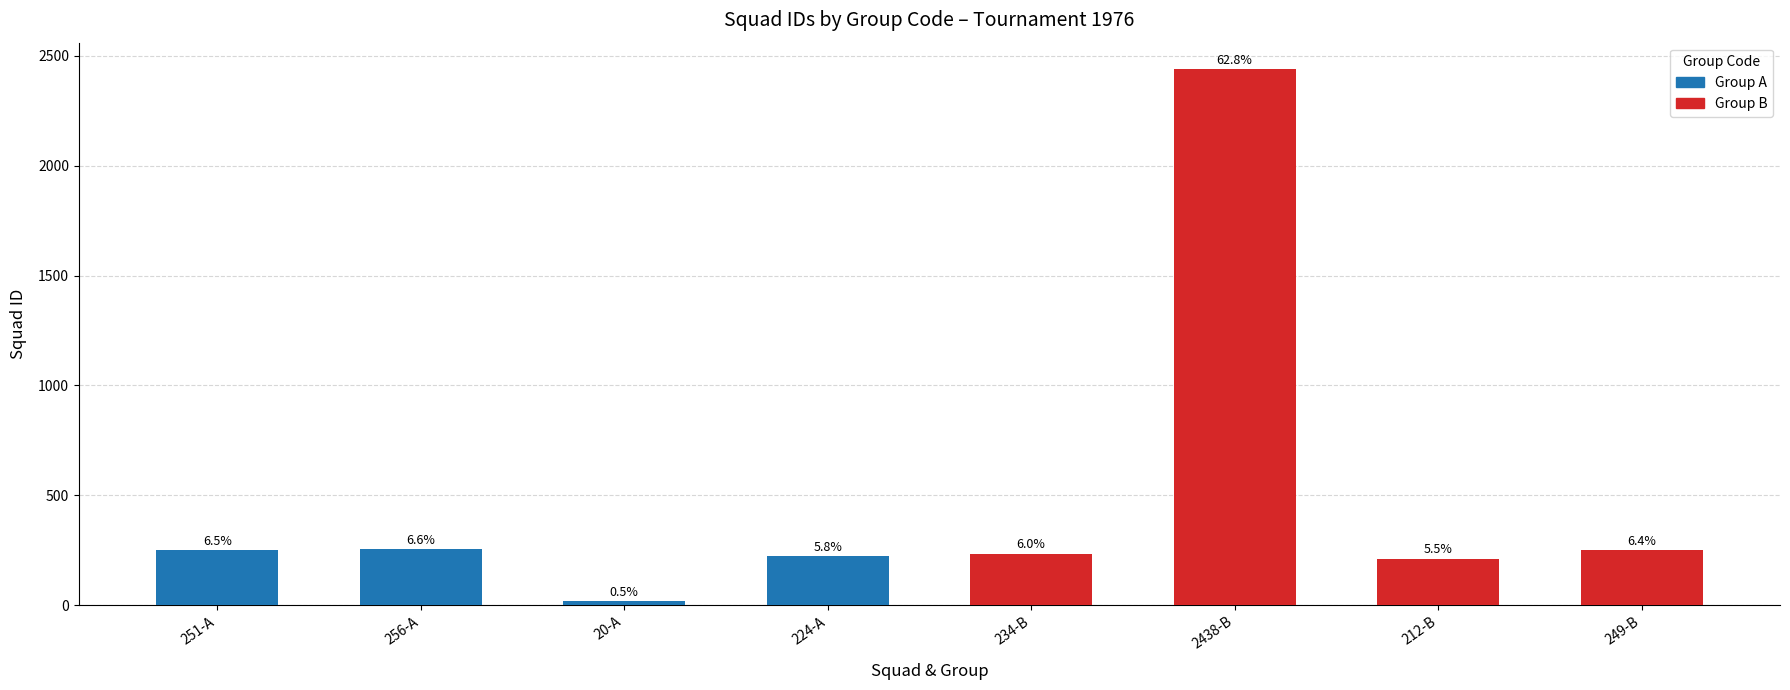

How many bars are there in total?

8